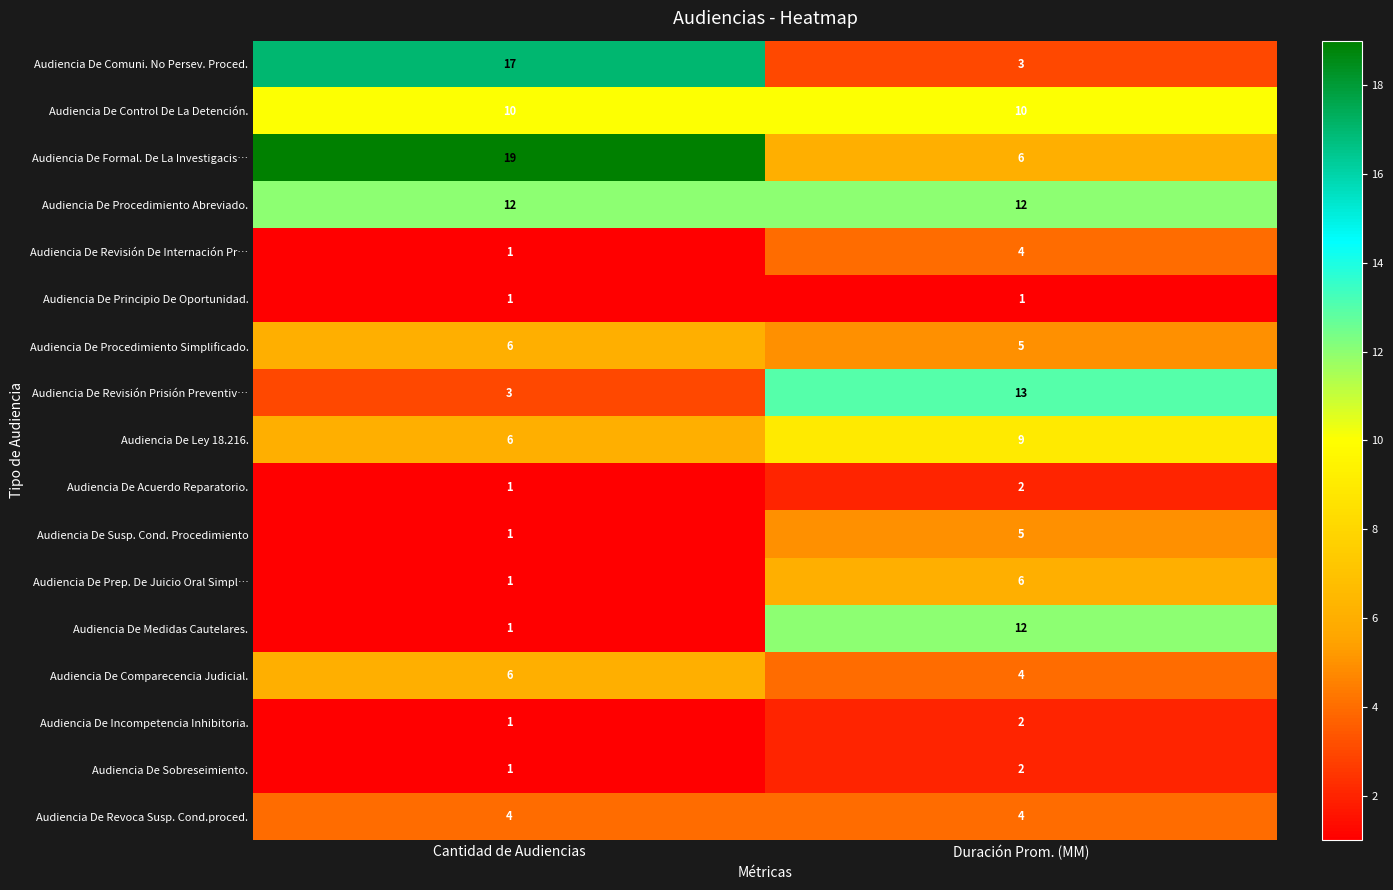

Is it true that Audiencia De Revoca Susp. Cond.proced. equals 4 at Cantidad de Audiencias?

True